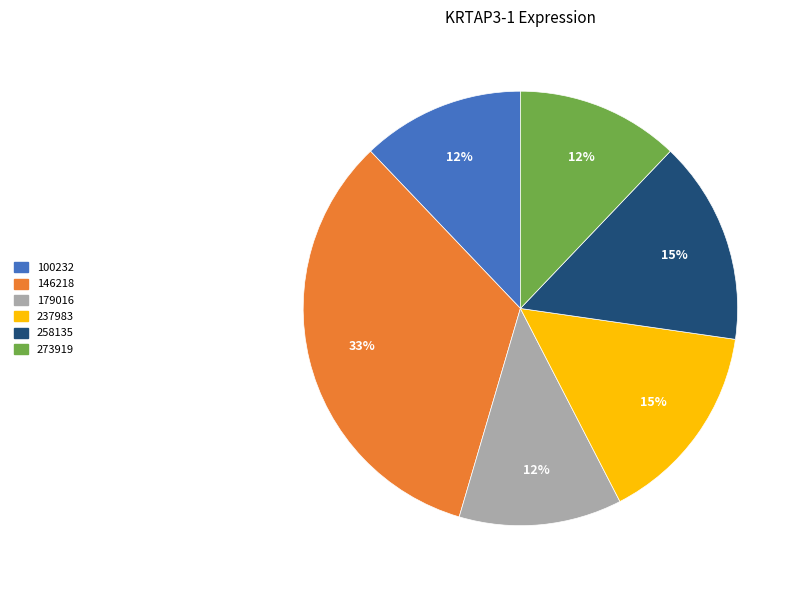

Is there any slice that represents more than half of the pie?

No